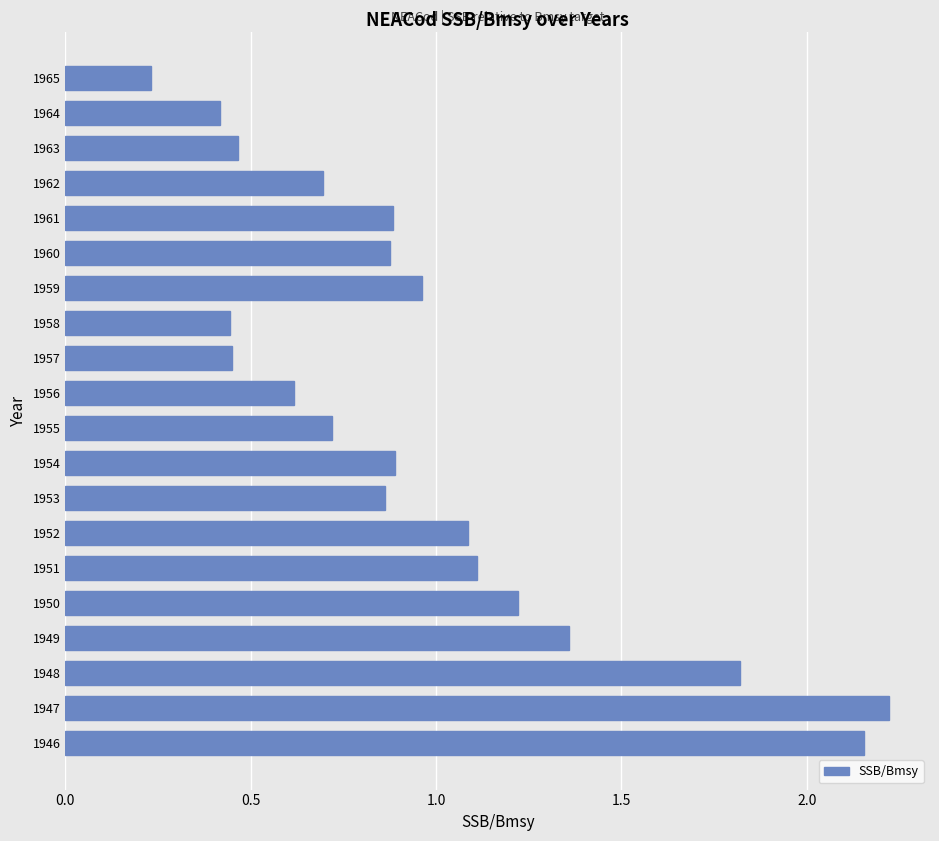

Between 1946 and 1962, which is larger?

1946